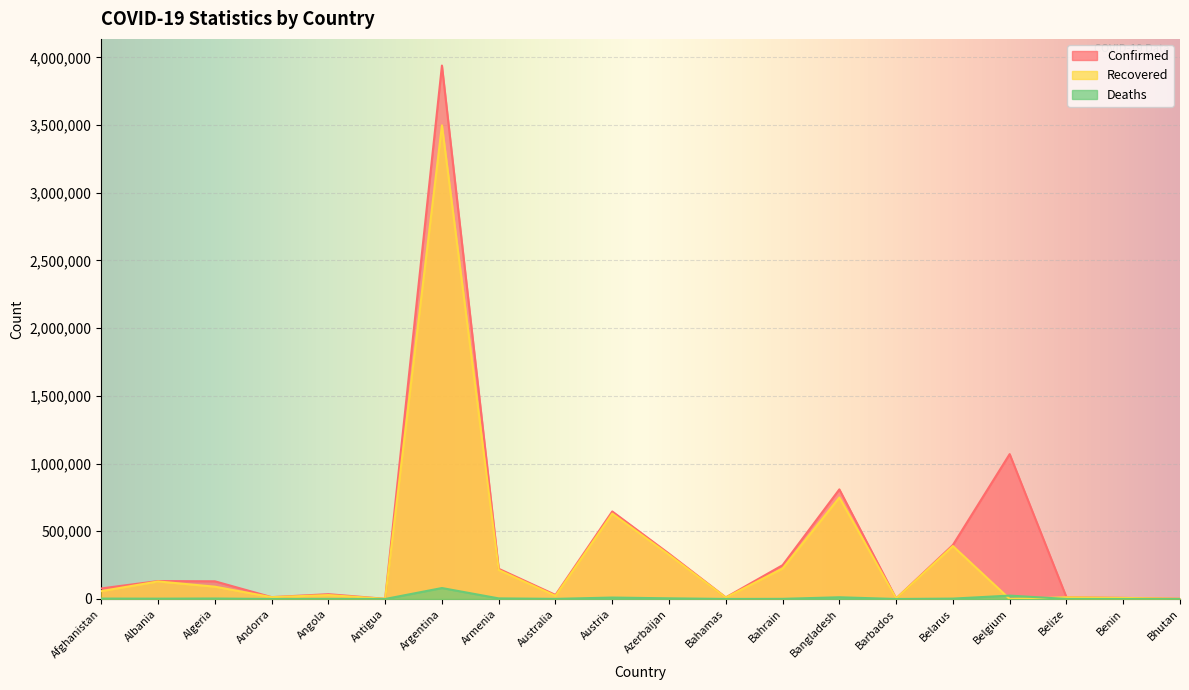

True or false: Deaths has more than 0 interior local peaks.

True